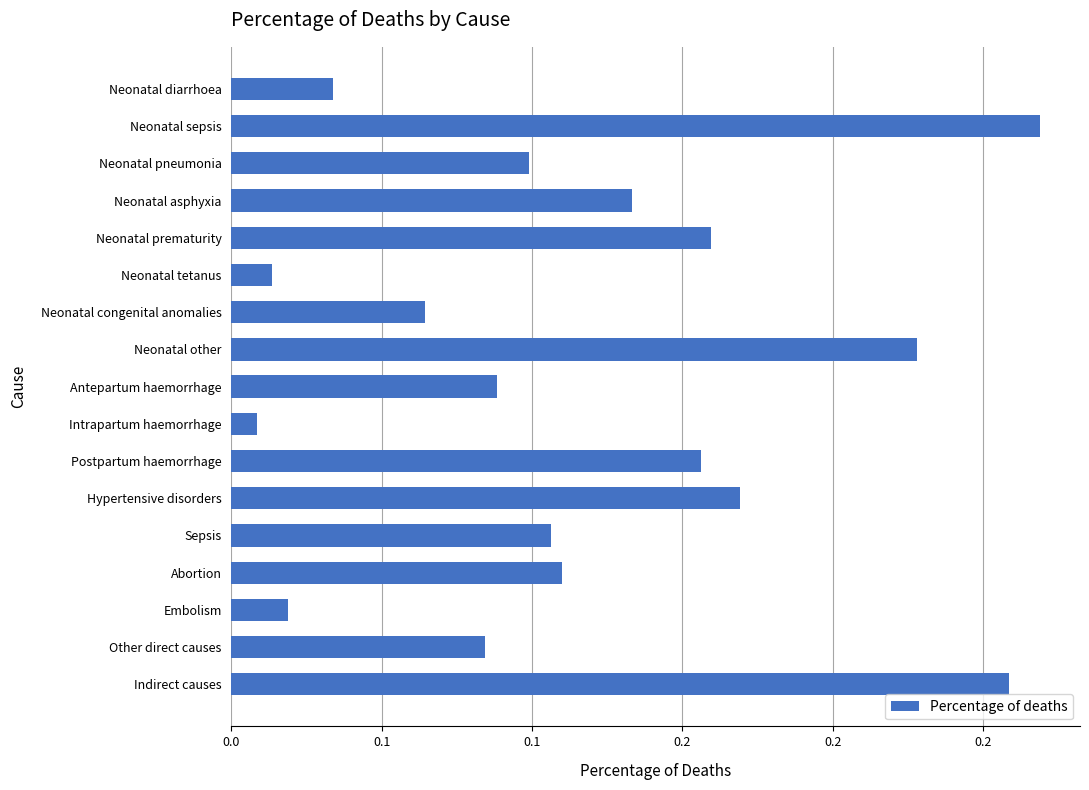

What is the maximum value shown in the chart?

0.3